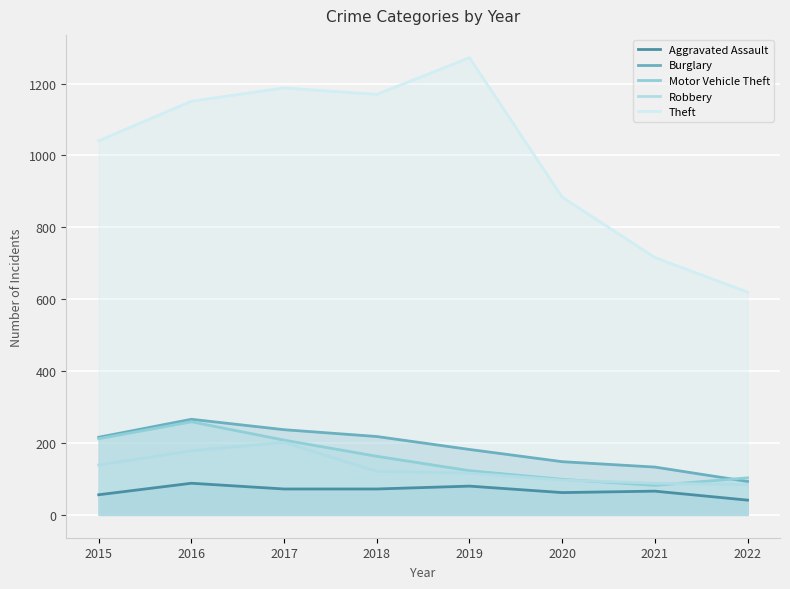

Reading left to right, extract all data points from this chart.

Aggravated Assault: 56	88	72	72	80	62	66	41
Burglary: 216	266	237	218	182	148	133	93
Motor Vehicle Theft: 212	259	208	163	123	99	82	103
Robbery: 139	178	202	121	116	97	88	84
Theft: 1041	1151	1188	1170	1272	884	716	620